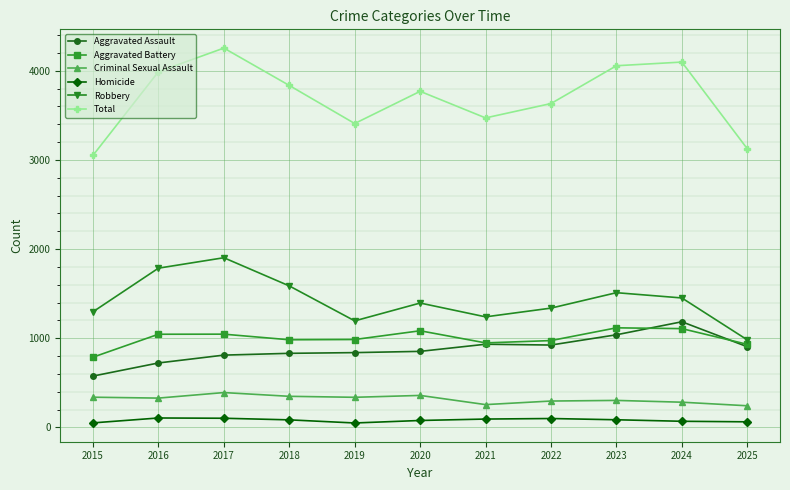

What is the spread (max minus min) of values at 2017?

4151